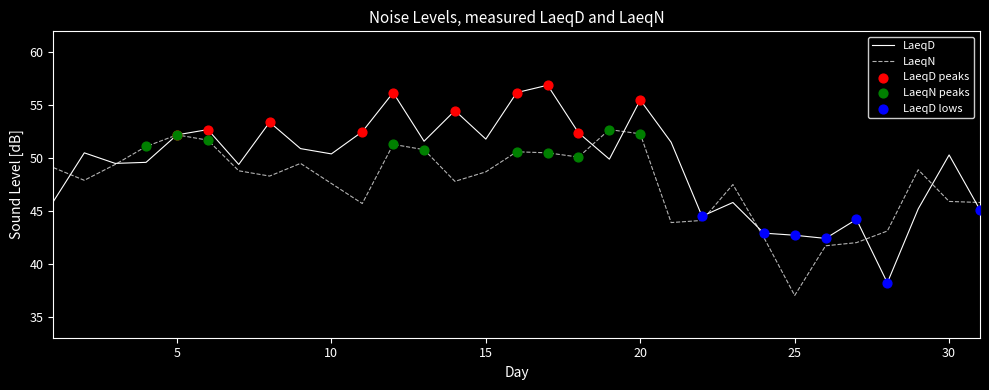

Which series has the widest spread of values?

LaeqD